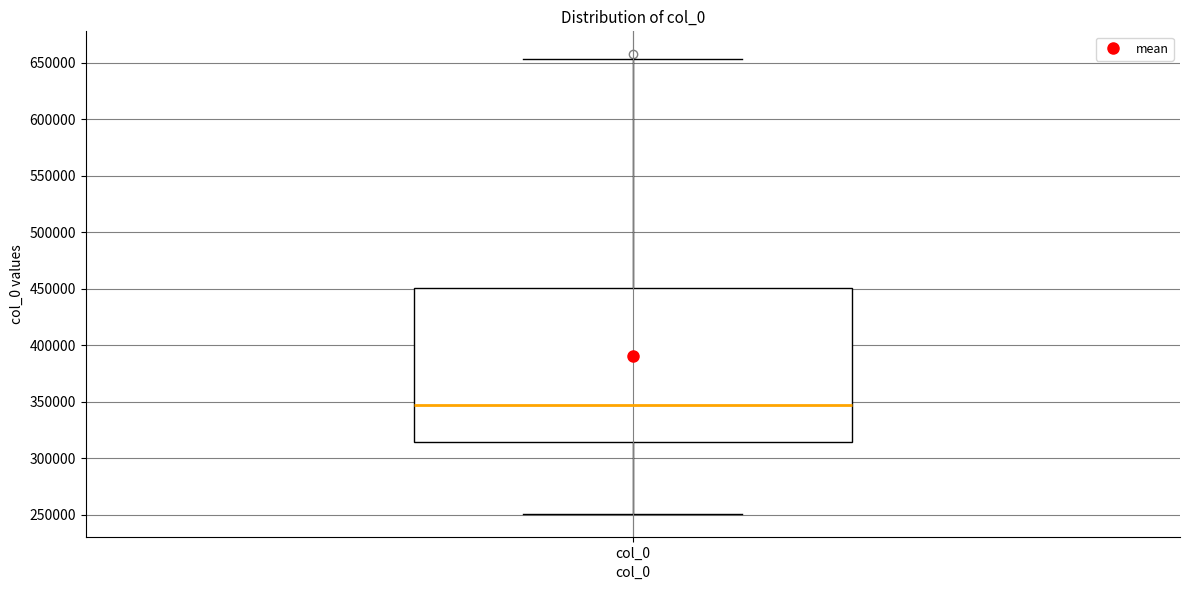

Transcribe this box plot: give where the median line is, the range the box spans, and where the two whiskers end, as read against the y-axis. The values are not printed on the chart, so give them approximately, as read against the axis.

median 345000, box 315000 to 450000, whiskers 250000 to 655000